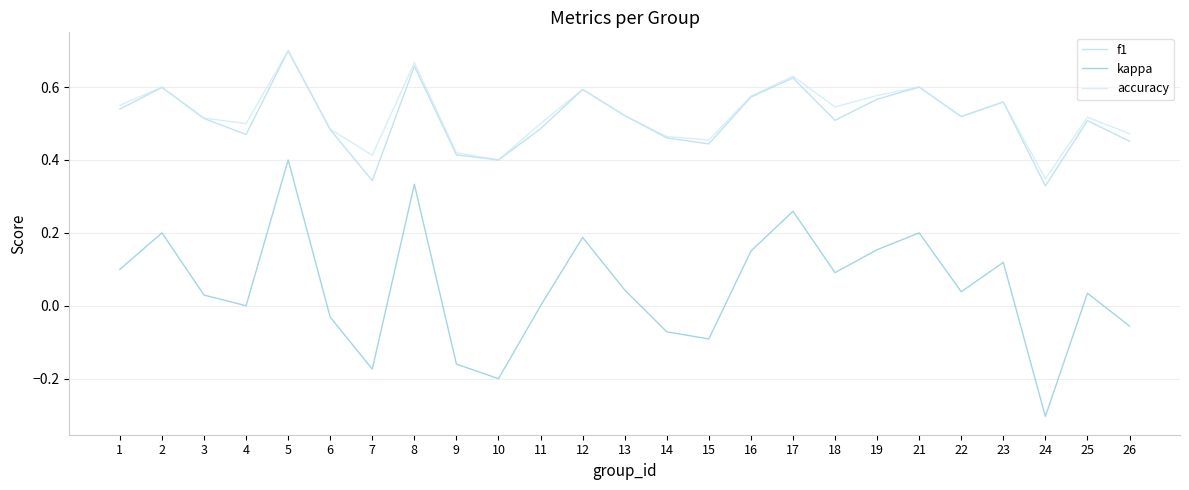

Does the chart have visible grid lines?

Yes